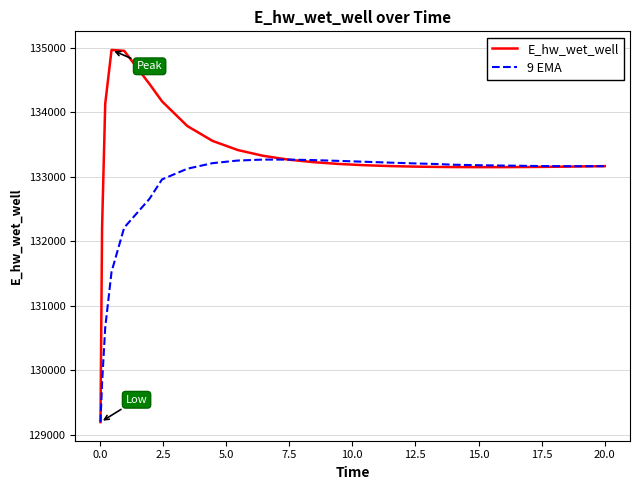

List the series in order of their overall mean, lowest first.

9 EMA, E_hw_wet_well